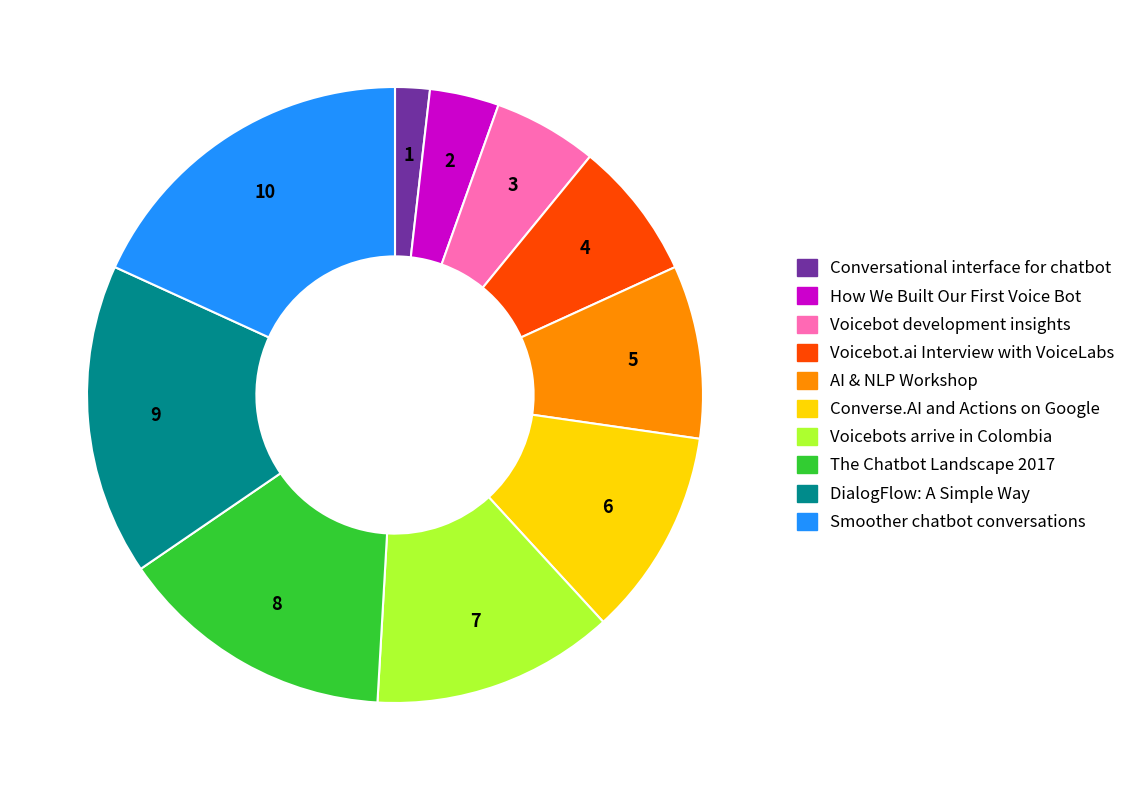

What is the ratio of the value at The Chatbot Landscape 2017 to the value at Voicebot development insights?

2.7